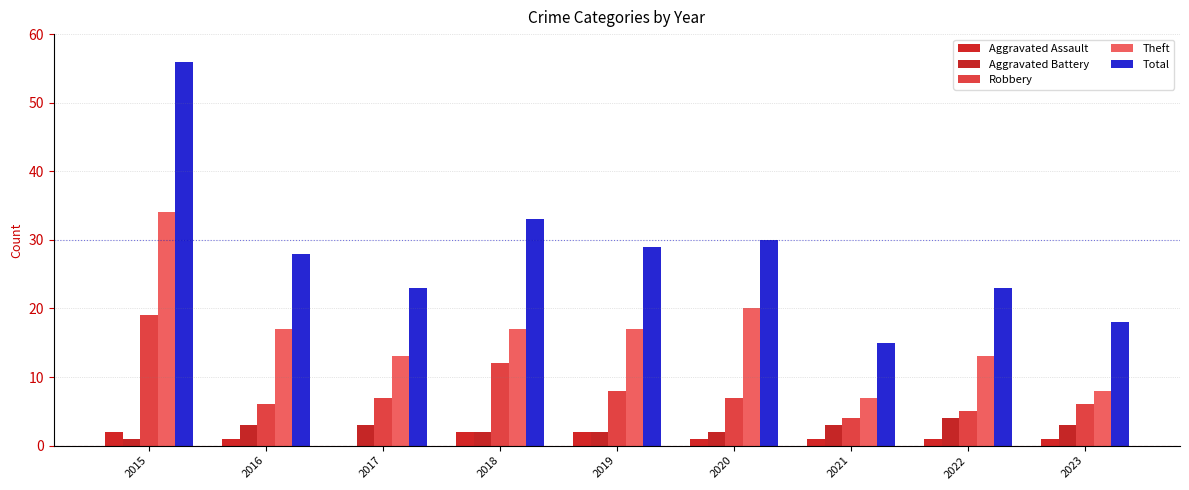

Which category has the lowest value across all series?

2017